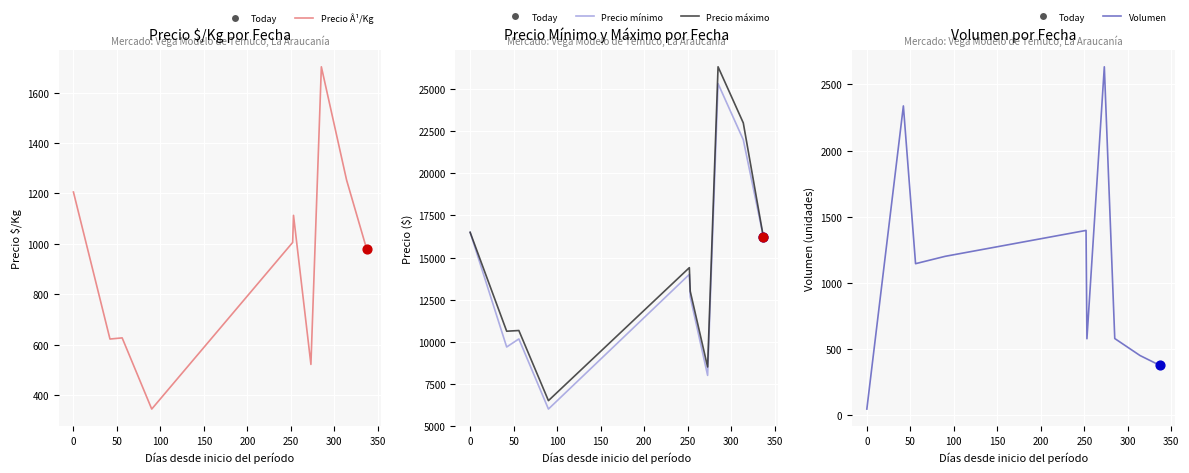

Which series has the largest total across all categories?

Precio máximo